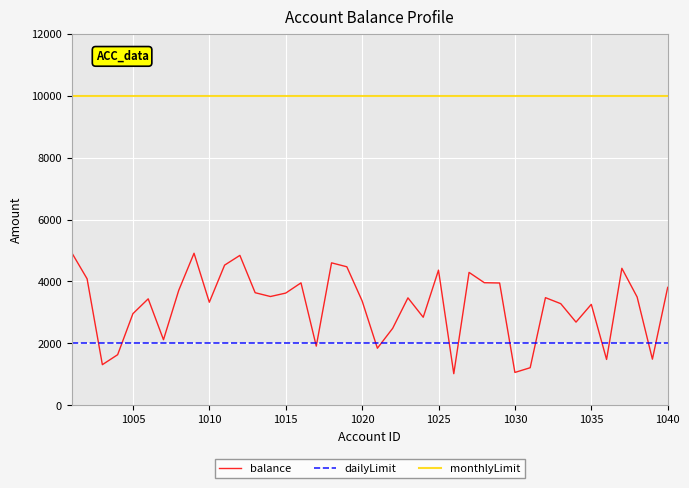

Which series has the largest range (max minus min)?

balance